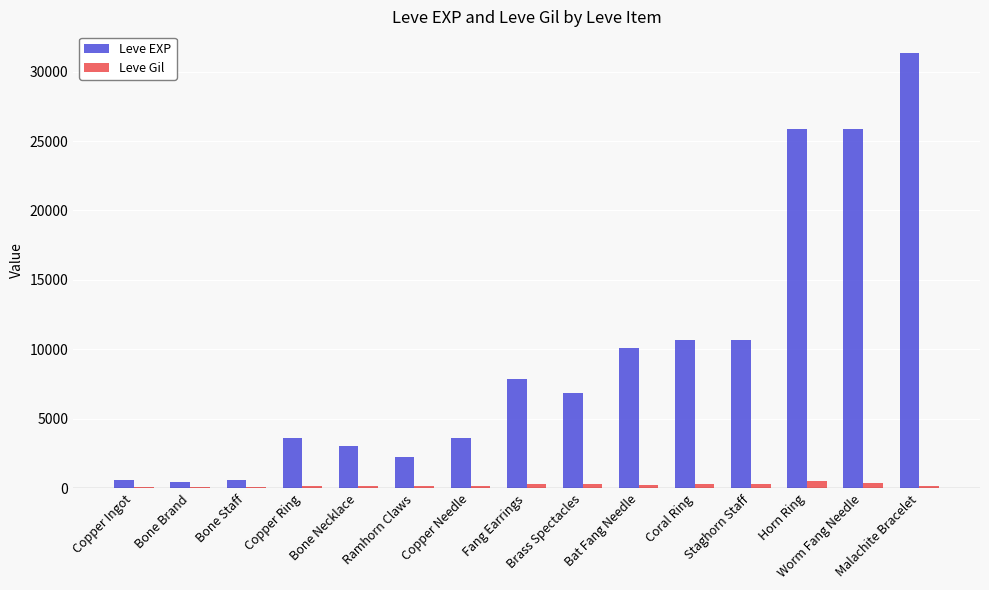

What is the difference between the maximum and second lowest values in the Leve EXP series?

30700